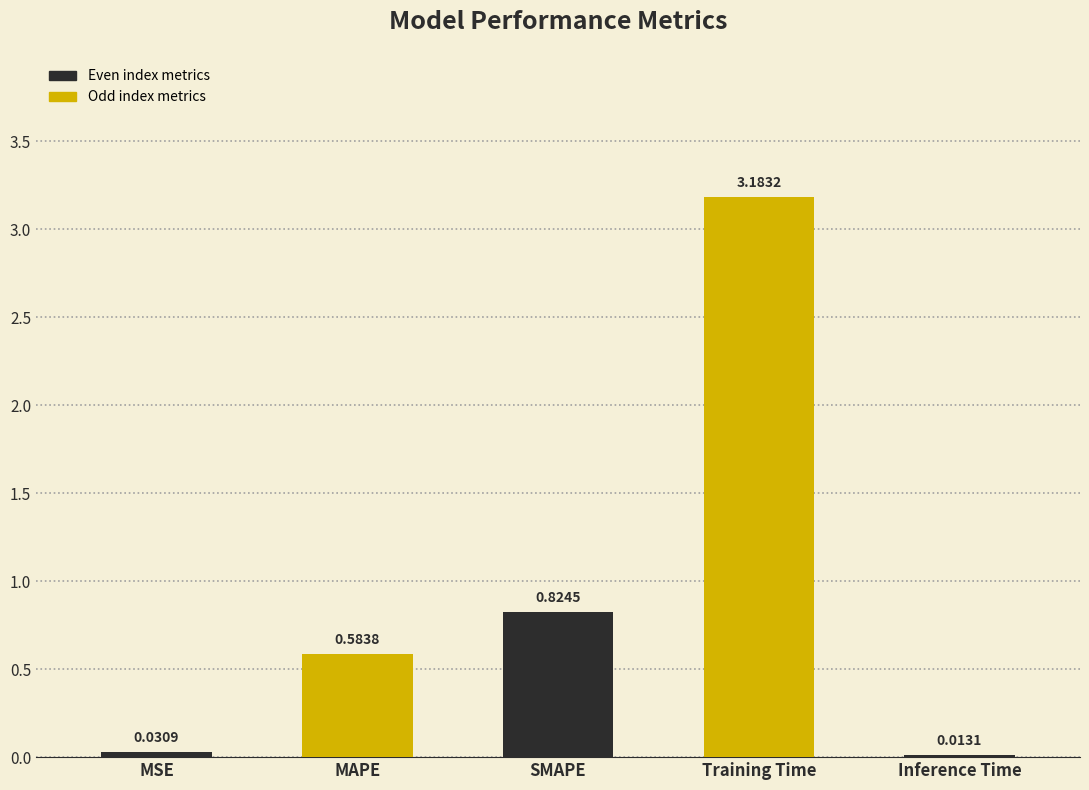

What position from the left is Inference Time?

5